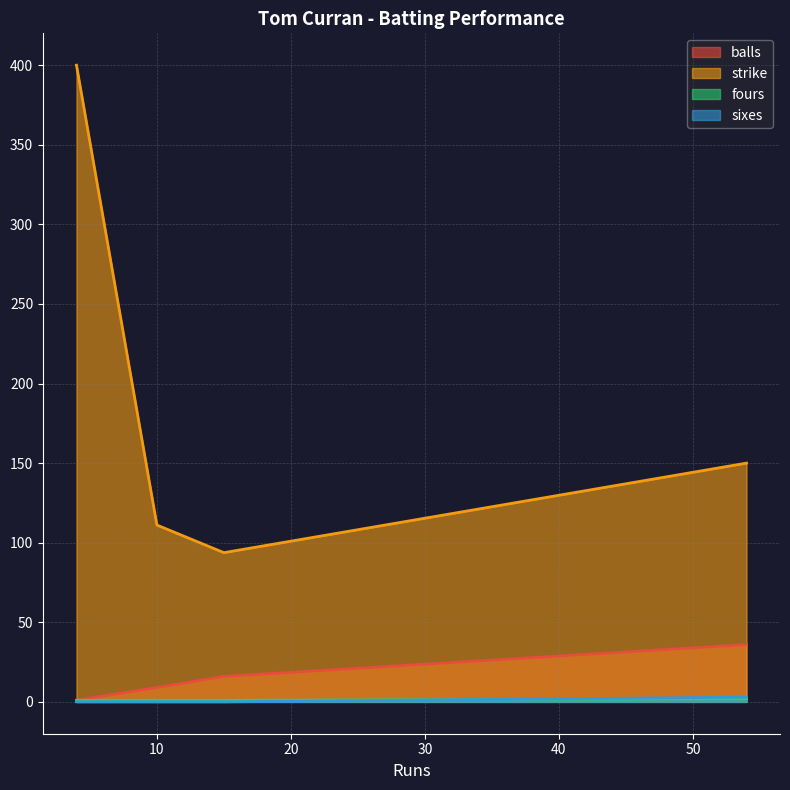

At which label does balls first exceed 16?

54